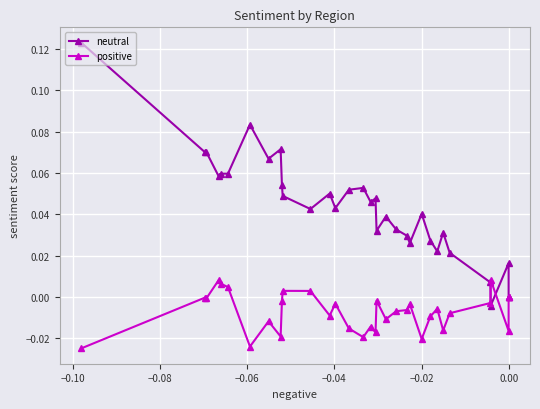

Does the chart display data point markers on the line(s)?

Yes